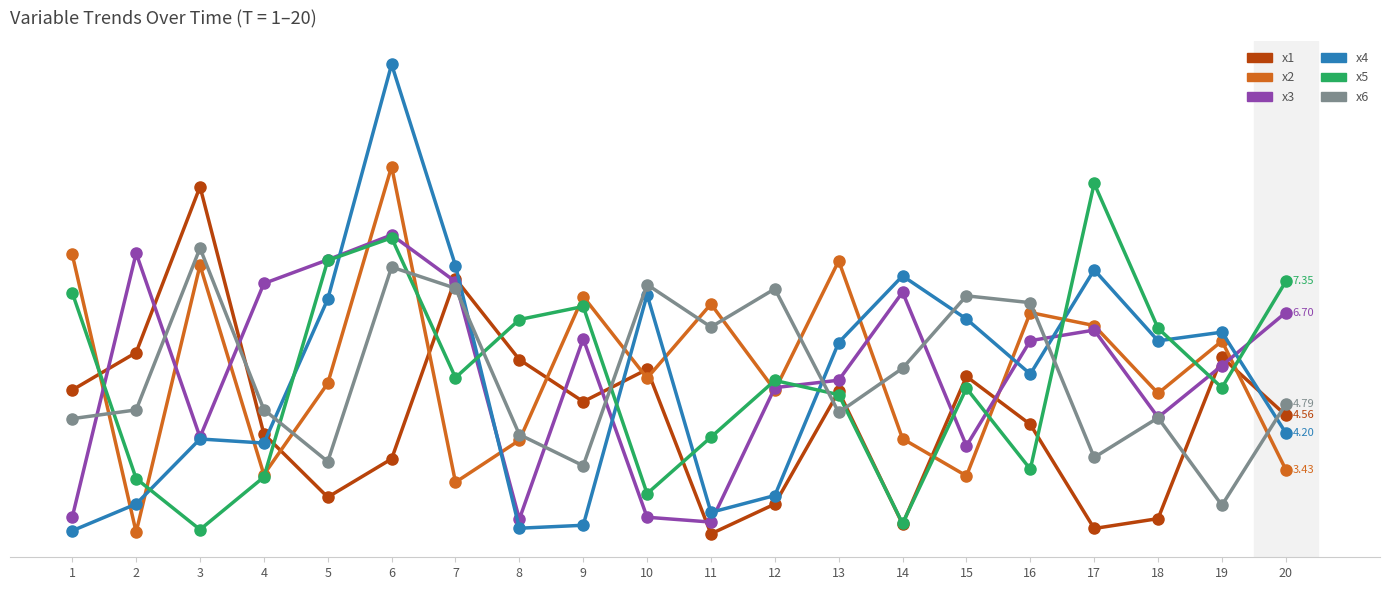

Reading left to right, transcribe all the data shown in this chart.

x1: 1=5.1	2=5.9	3=9.3	4=4.2	5=2.9	6=3.7	7=7.4	8=5.7	9=4.8	10=5.5	11=2.1	12=2.7	13=5.1	14=2.3	15=5.4	16=4.4	17=2.2	18=2.4	19=5.8	20=4.6
x2: 1=7.9	2=2.1	3=7.7	4=3.3	5=5.2	6=9.7	7=3.2	8=4.0	9=7.0	10=5.3	11=6.9	12=5.1	13=7.8	14=4.1	15=3.3	16=6.7	17=6.4	18=5.0	19=6.1	20=3.4
x3: 1=2.4	2=7.9	3=4.1	4=7.3	5=7.8	6=8.3	7=7.3	8=2.4	9=6.2	10=2.4	11=2.3	12=5.1	13=5.3	14=7.1	15=3.9	16=6.1	17=6.3	18=4.5	19=5.6	20=6.7
x4: 1=2.2	2=2.7	3=4.1	4=4.0	5=7.0	6=11.9	7=7.7	8=2.2	9=2.3	10=7.1	11=2.5	12=2.9	13=6.1	14=7.5	15=6.6	16=5.4	17=7.6	18=6.1	19=6.3	20=4.2
x5: 1=7.1	2=3.2	3=2.2	4=3.3	5=7.8	6=8.3	7=5.3	8=6.6	9=6.8	10=2.9	11=4.1	12=5.3	13=5.0	14=2.3	15=5.1	16=3.4	17=9.4	18=6.4	19=5.1	20=7.3
x6: 1=4.5	2=4.7	3=8.0	4=4.7	5=3.6	6=7.6	7=7.2	8=4.2	9=3.5	10=7.3	11=6.4	12=7.2	13=4.6	14=5.5	15=7.0	16=6.9	17=3.7	18=4.5	19=2.7	20=4.8